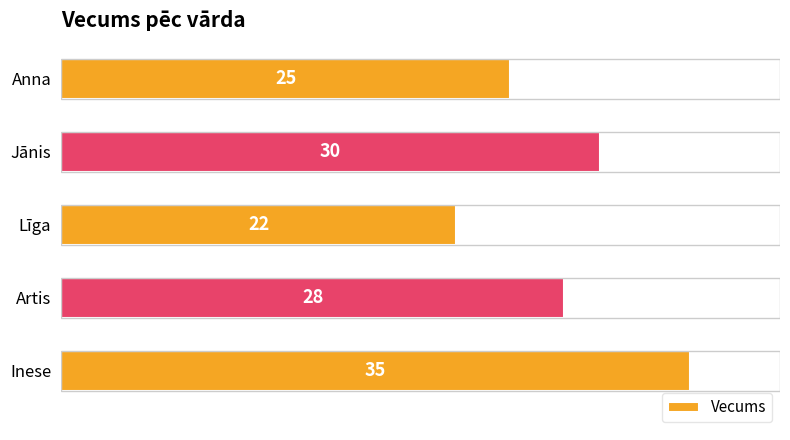

Reading bottom to top, what are all the values shown in this chart?

35	28	22	30	25